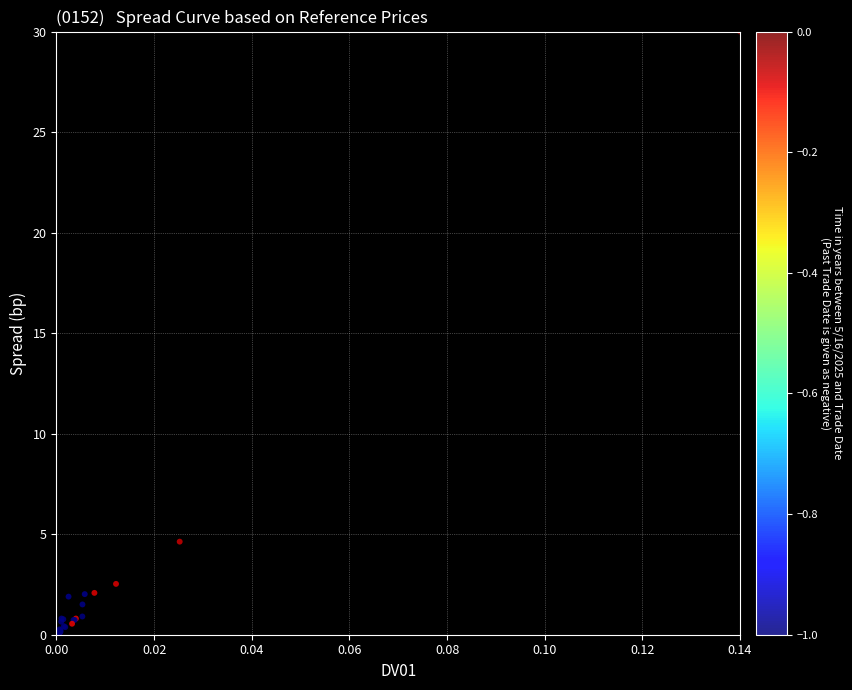

What Y value in the scatter plot is closest to 15?

4.6